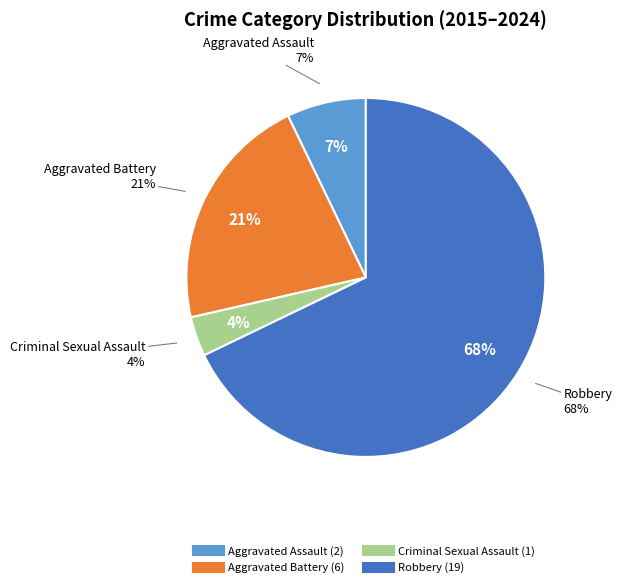

How many segments does this pie chart have?

4